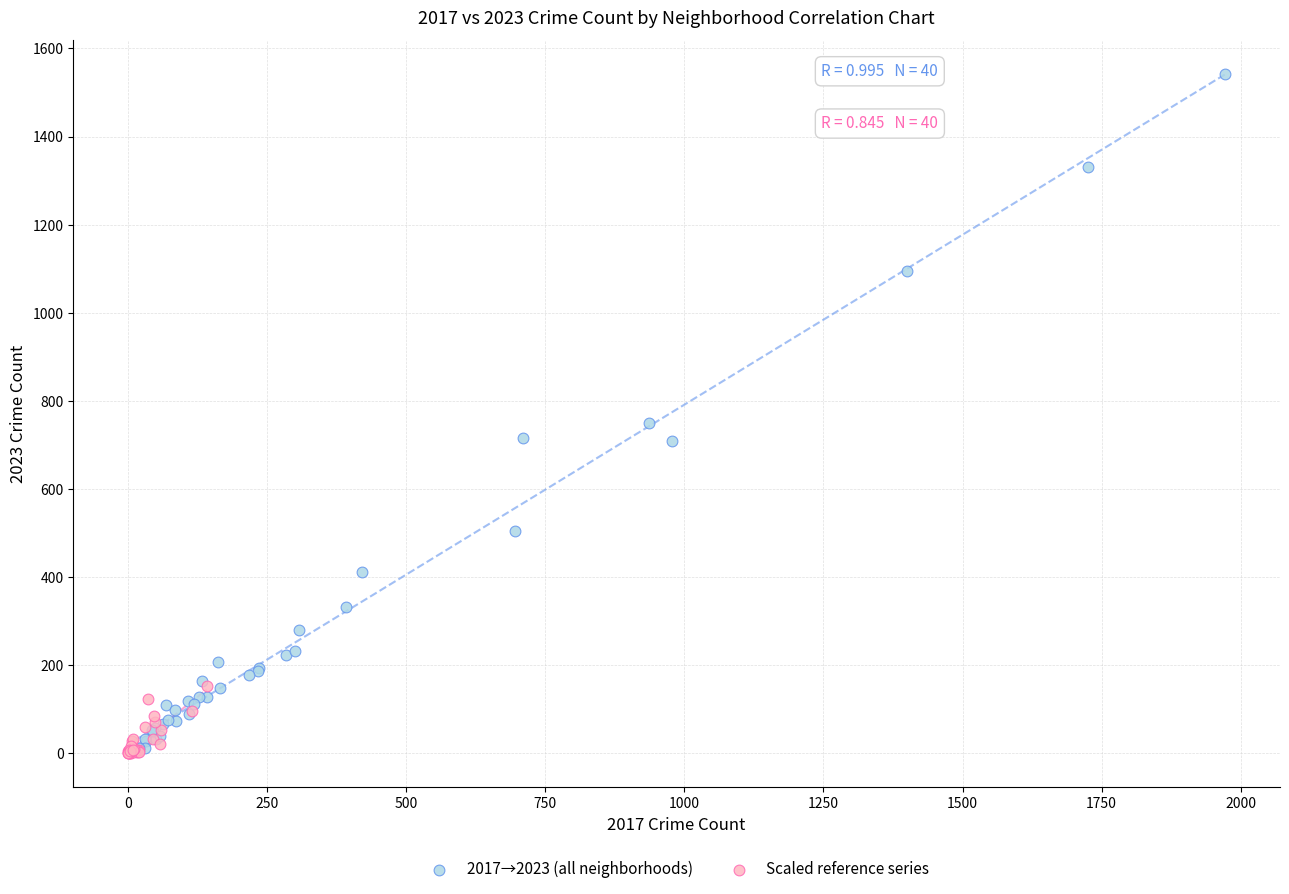

Which series has the largest Y range (max minus min)?

2017→2023 (all neighborhoods)